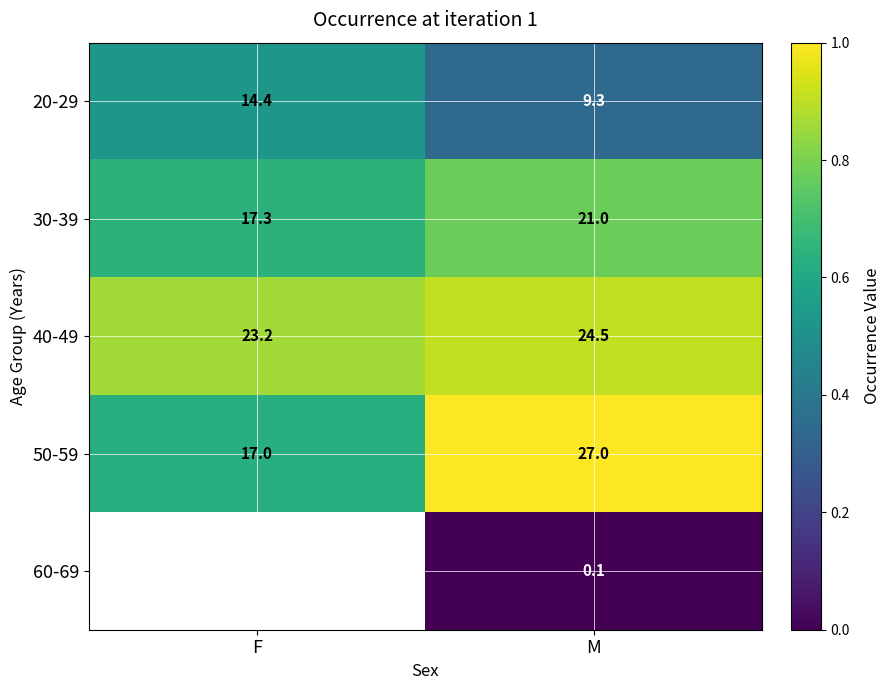

Where is 40-49 nearest to the value 23?

F